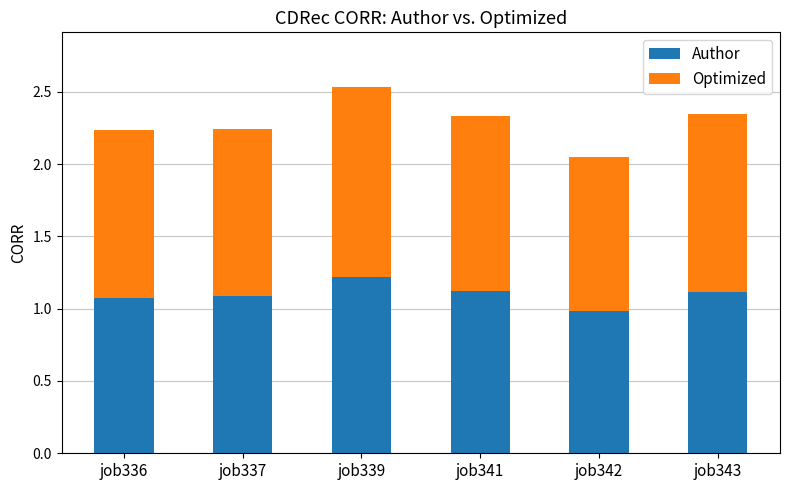

What is the total value across all series at job339?

2.5